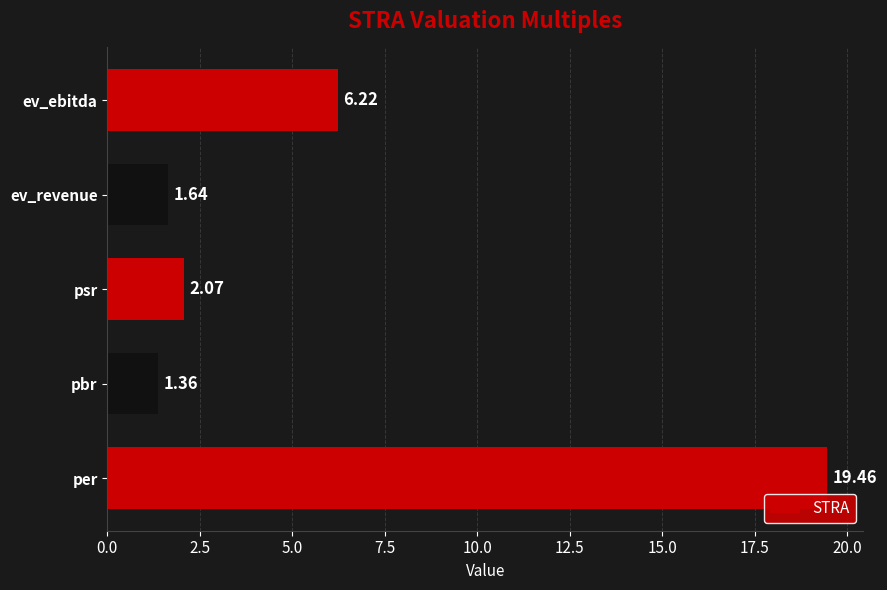

What is the difference between the values at ev_ebitda and pbr?

4.9